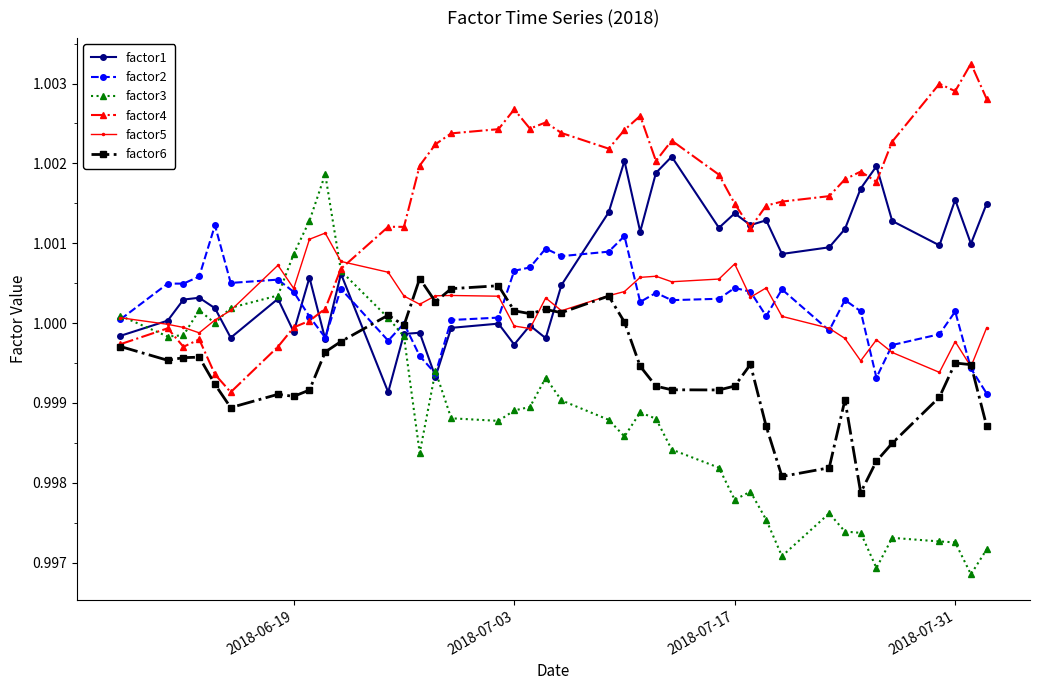

After their last crossing, which series has the higher values: factor6 or factor1?

factor1